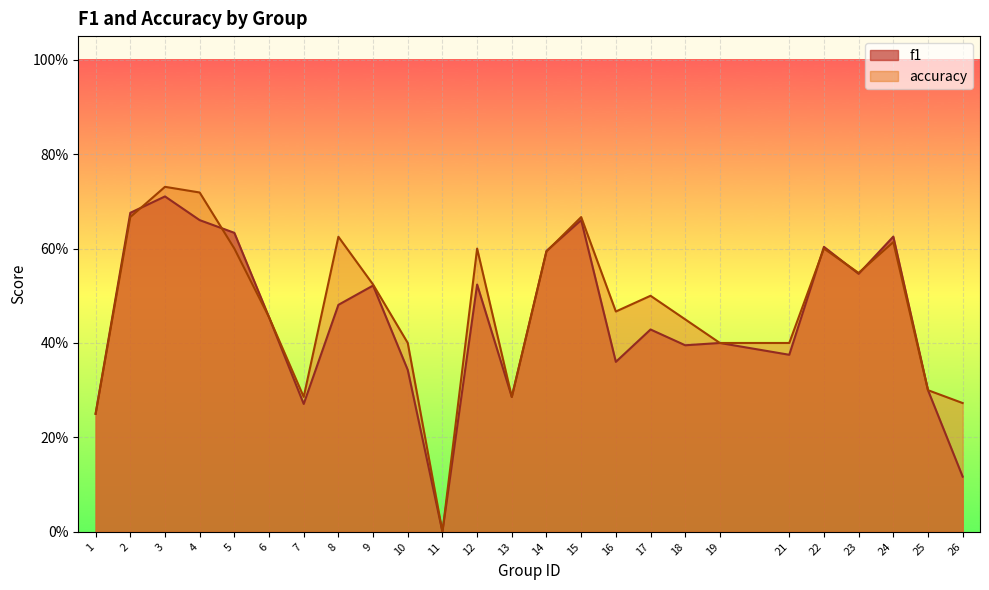

What are all the series names shown in the legend?

f1, accuracy